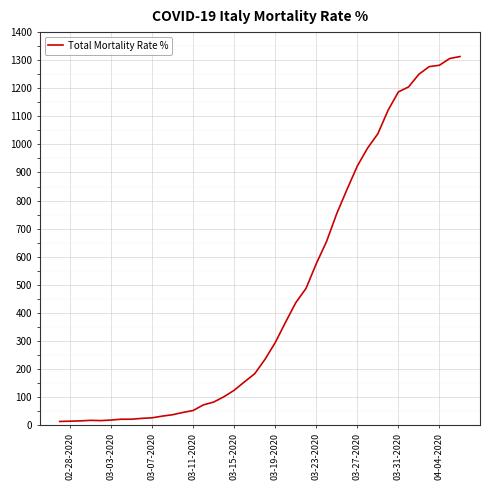

What is the maximum value shown in the chart?

1313